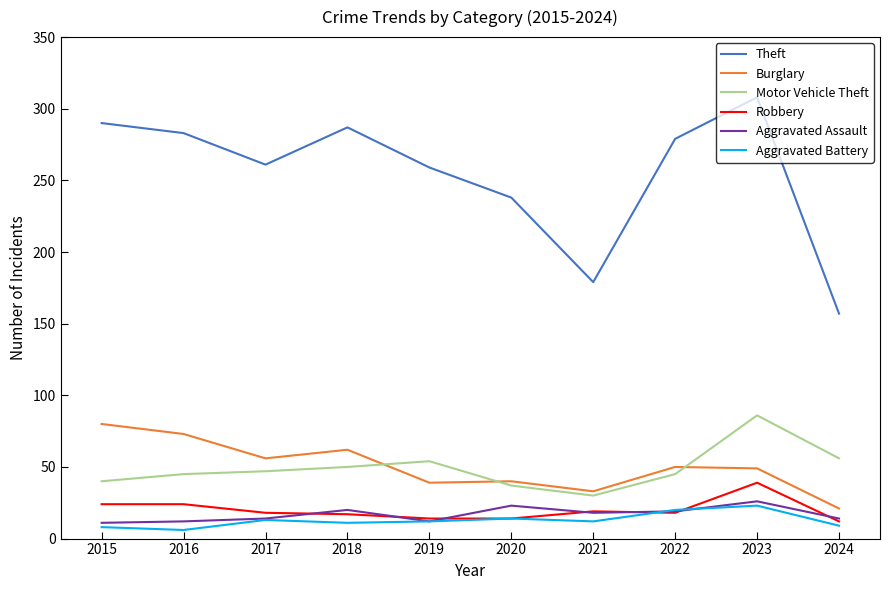

What is the greatest value displayed?

308